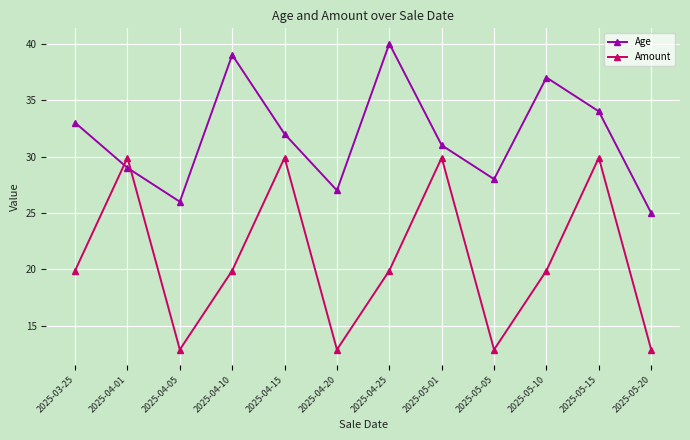

What are all the series names shown in the legend?

Age, Amount